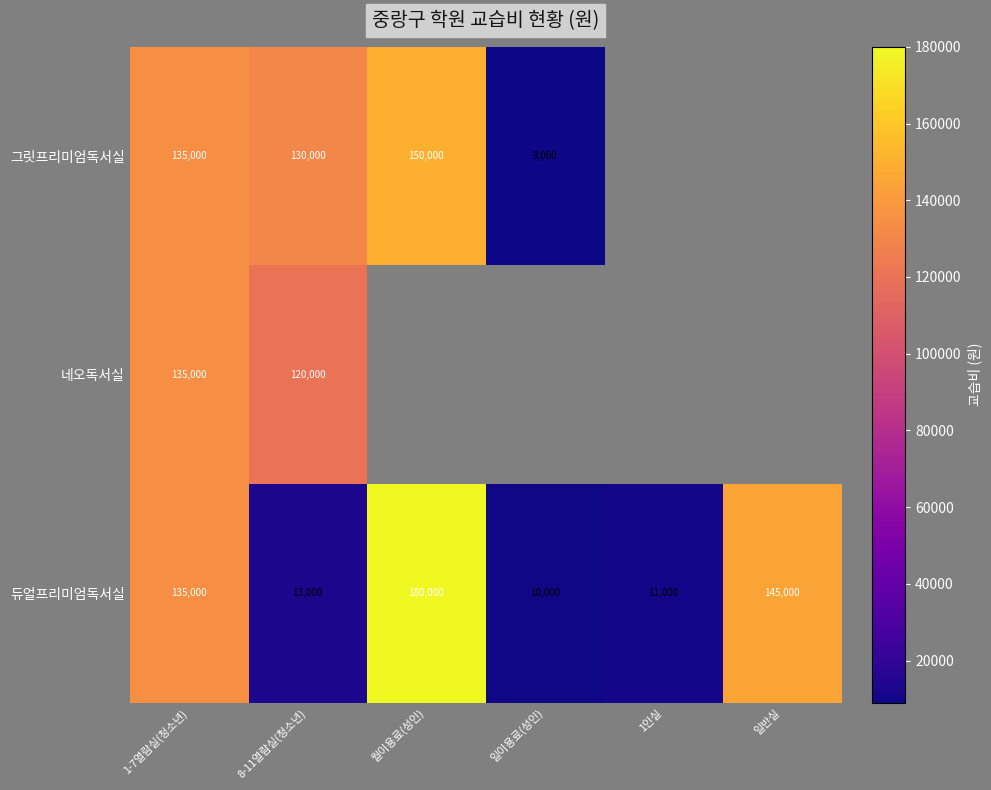

At 8-11열람실(청소년), list the series in order from largest to smallest.

그릿프리미엄독서실, 네오독서실, 듀얼프리미엄독서실